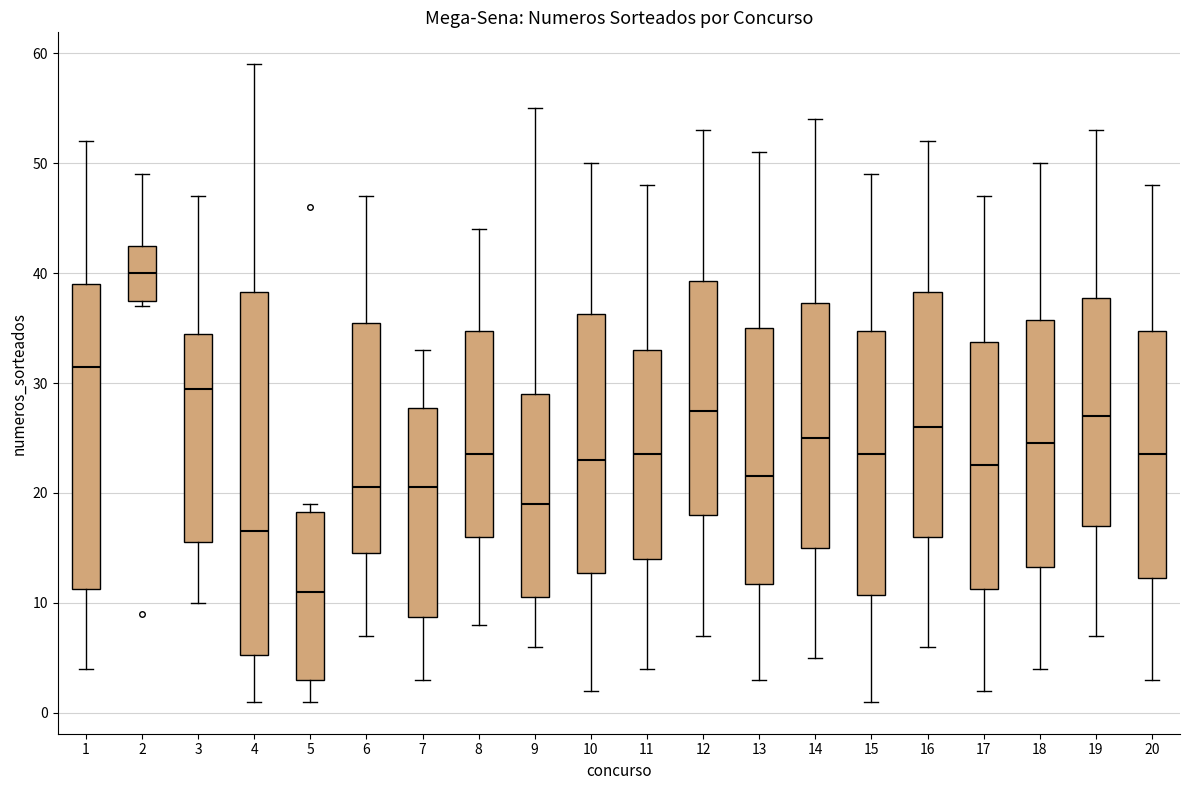

Which box's median line is the lowest?

5